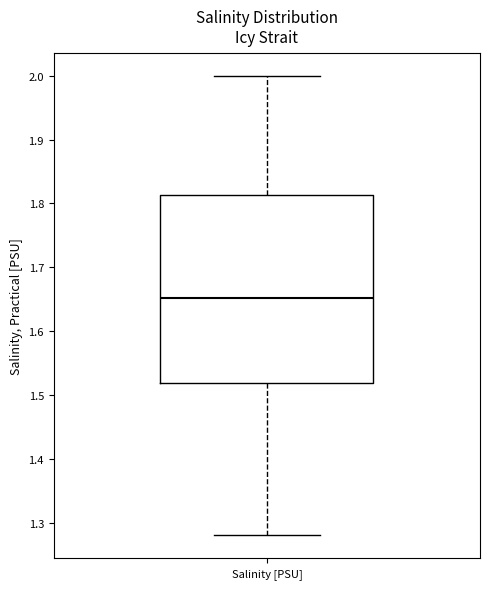

Transcribe this box plot: give where the median line is, the range the box spans, and where the two whiskers end, as read against the y-axis. The values are not printed on the chart, so give them approximately, as read against the axis.

median 1.65, box 1.52 to 1.81, whiskers 1.28 to 2.00